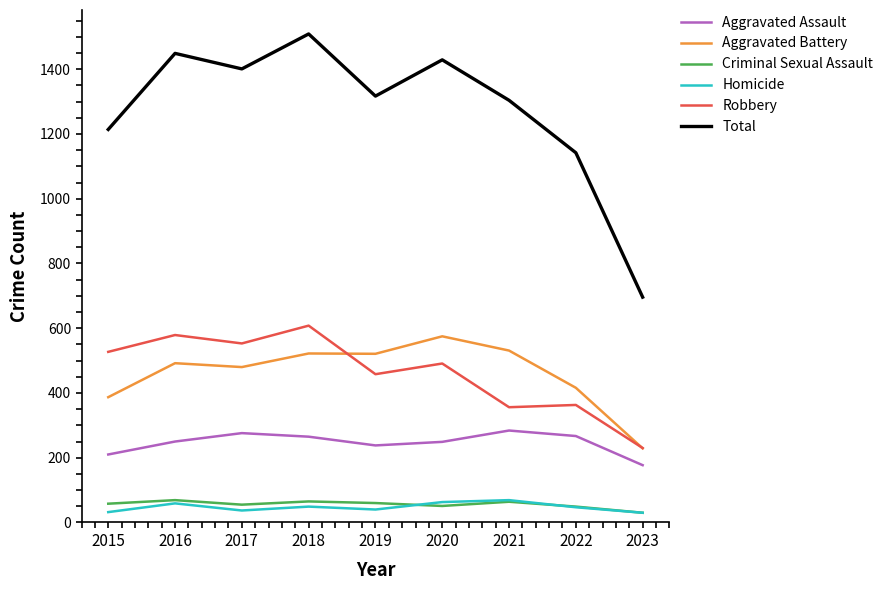

The Homicide series shows 63 at 2020. True or false?

True